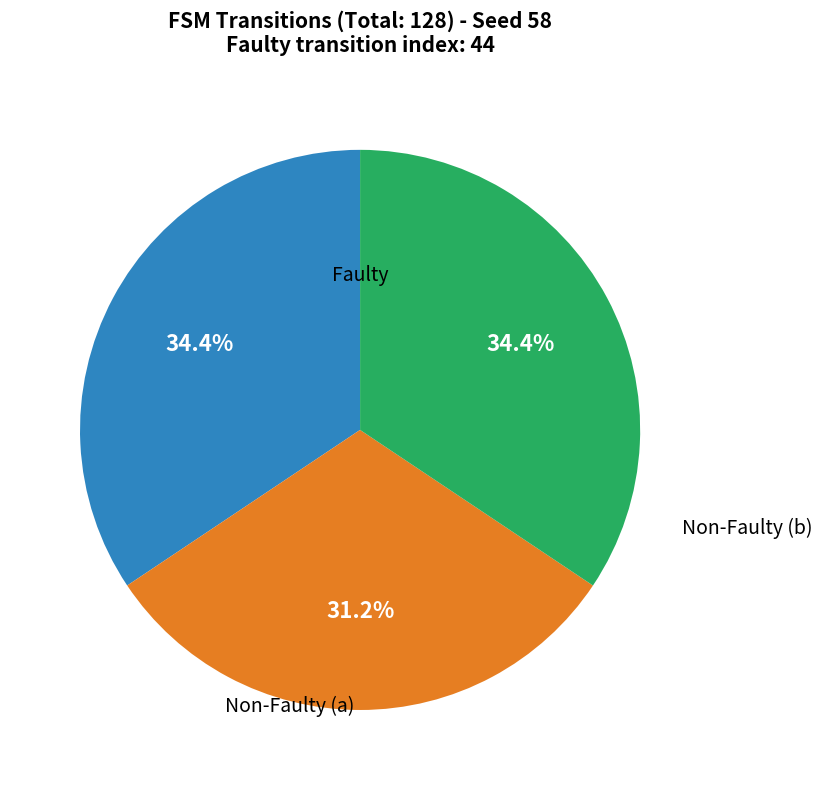

Which category has the smallest portion of the pie?

Non-Faulty (a)